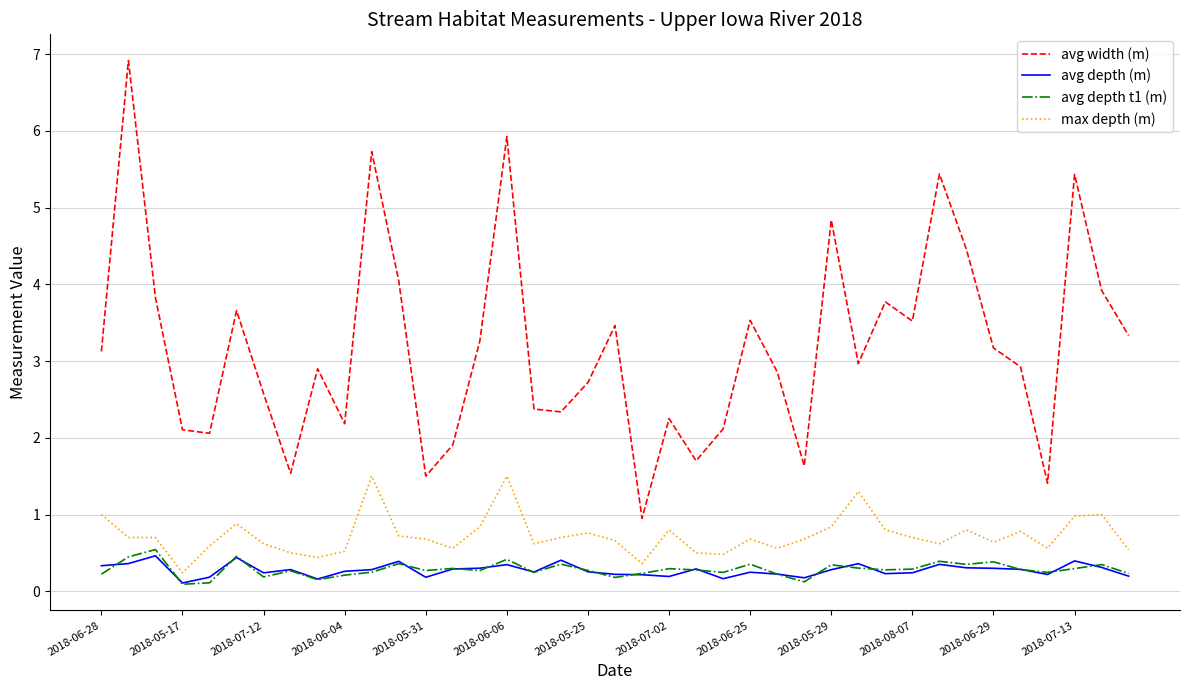

Which series has the largest total across all categories?

avg width (m)